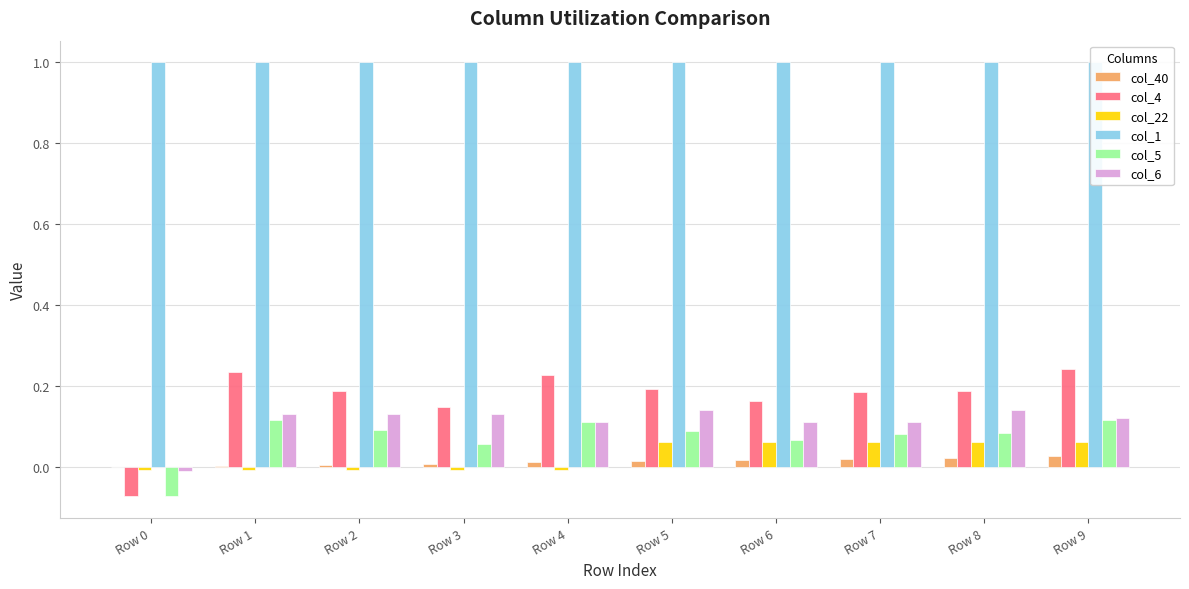

What are all the series names shown in the legend?

col_40, col_4, col_22, col_1, col_5, col_6